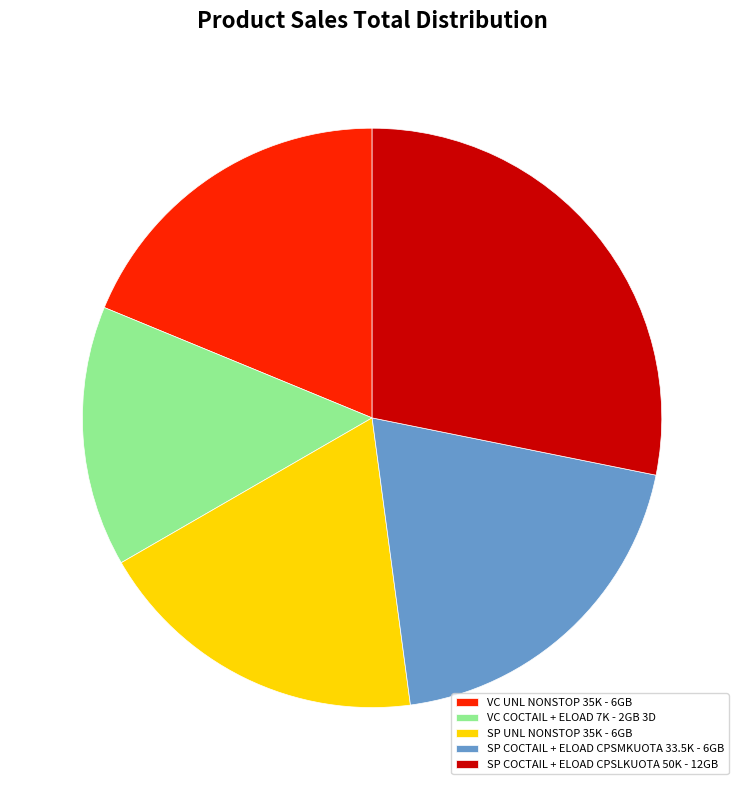

Combined, do SP UNL NONSTOP 35K - 6GB and VC COCTAIL + ELOAD 7K - 2GB 3D account for over 50%?

No